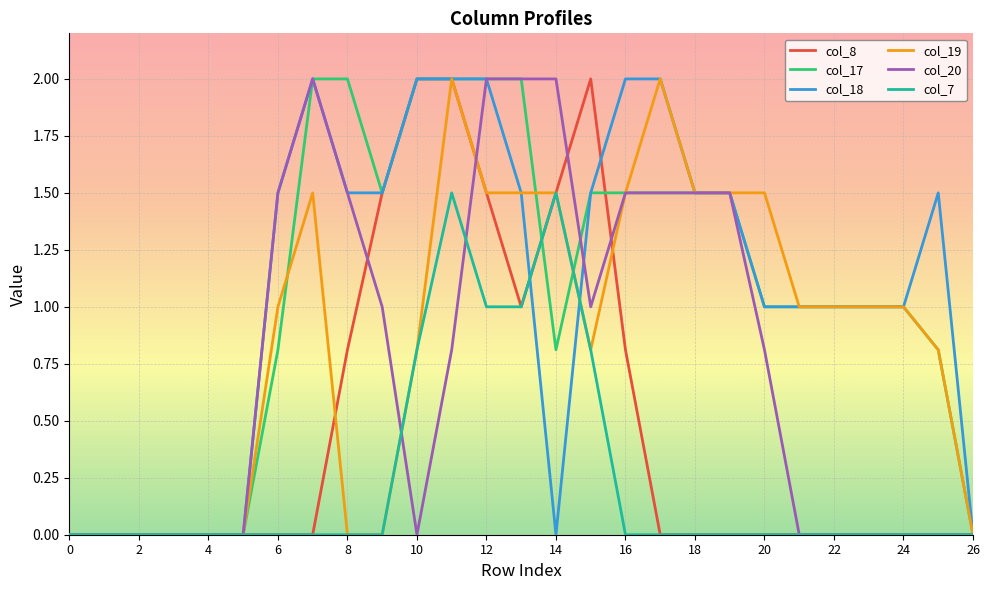

What is the highest value of the col_19 series?

2.0